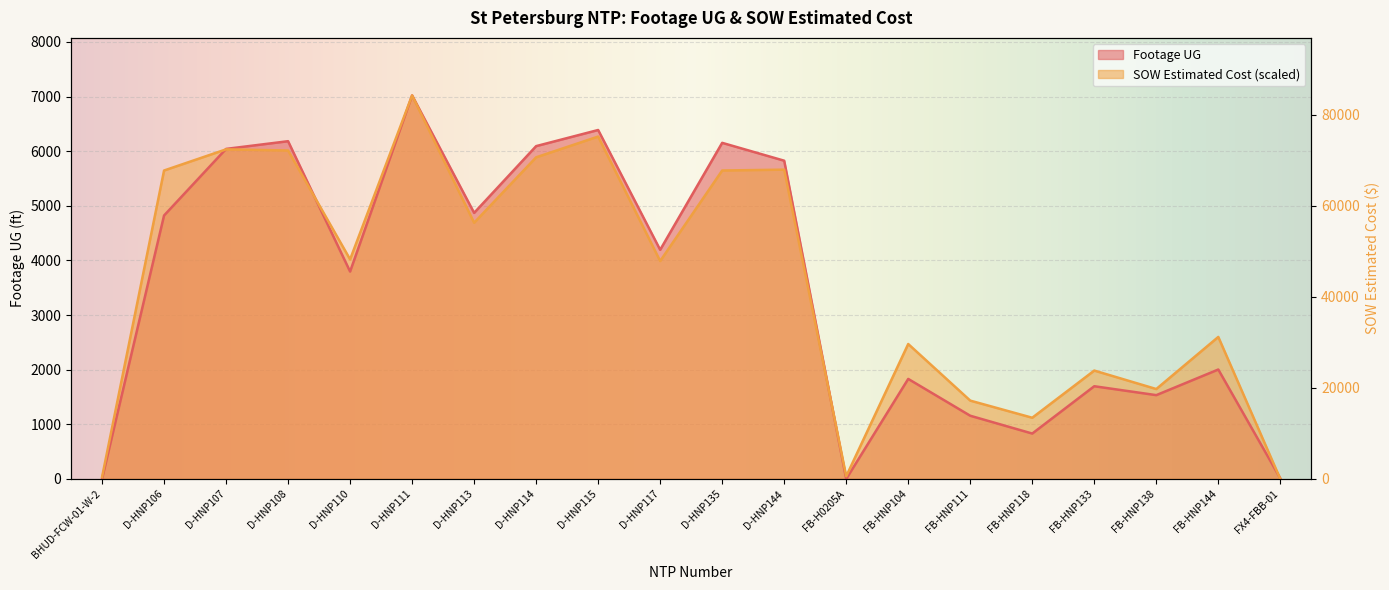

How many interior local valleys does the SOW Estimated Cost series have?

6